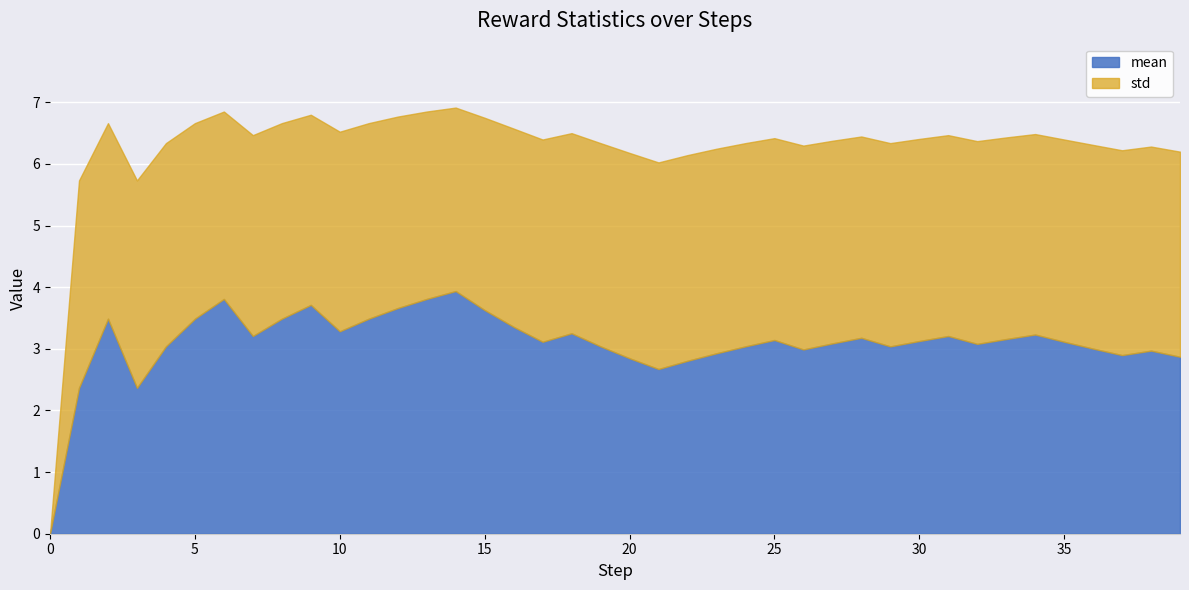

True or false: mean has a value of 3.1 at 35.

True